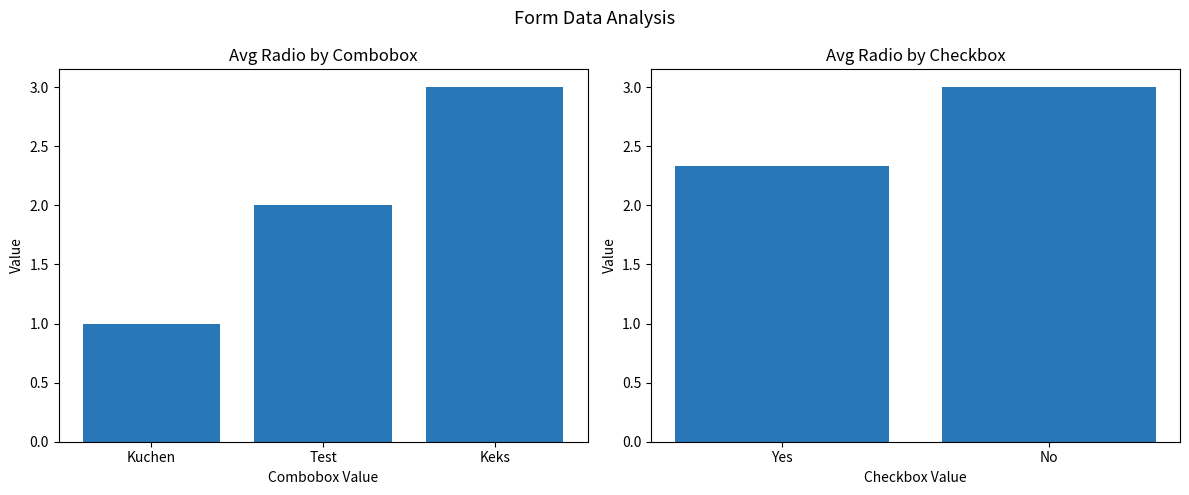

Which label corresponds to the smallest value in the chart?

Kuchen